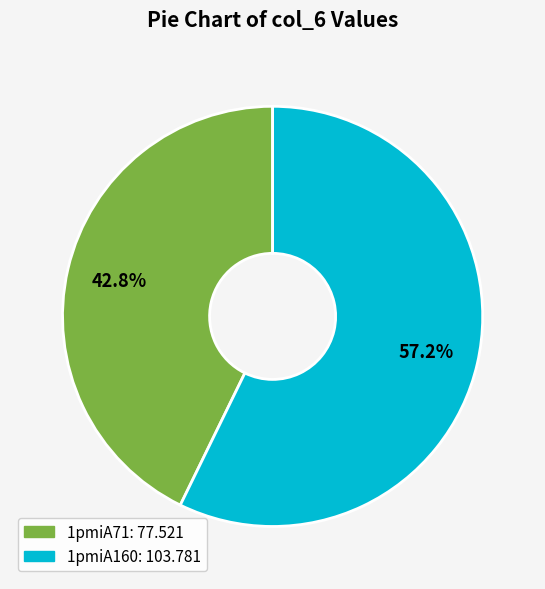

The 1pmiA160 slice represents 49% of the pie. True or false?

False